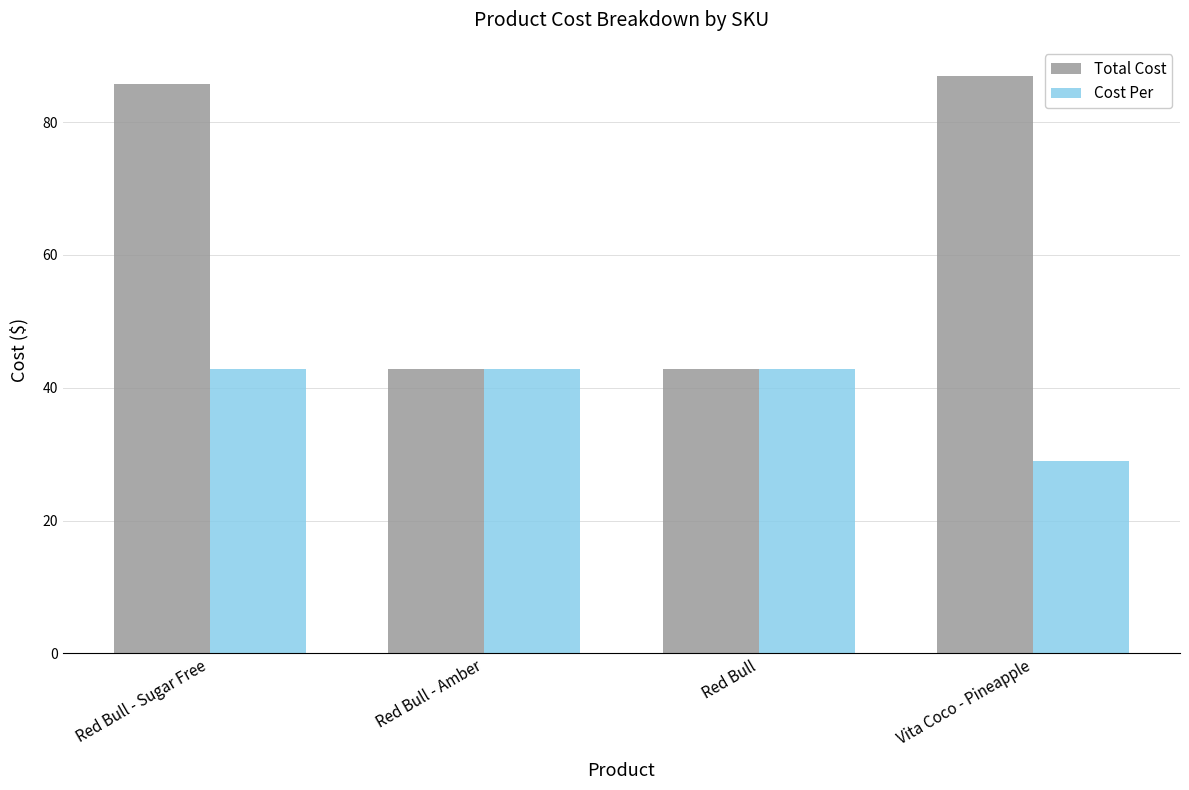

Between Red Bull - Sugar Free and Red Bull, which series saw the biggest shift?

Total Cost